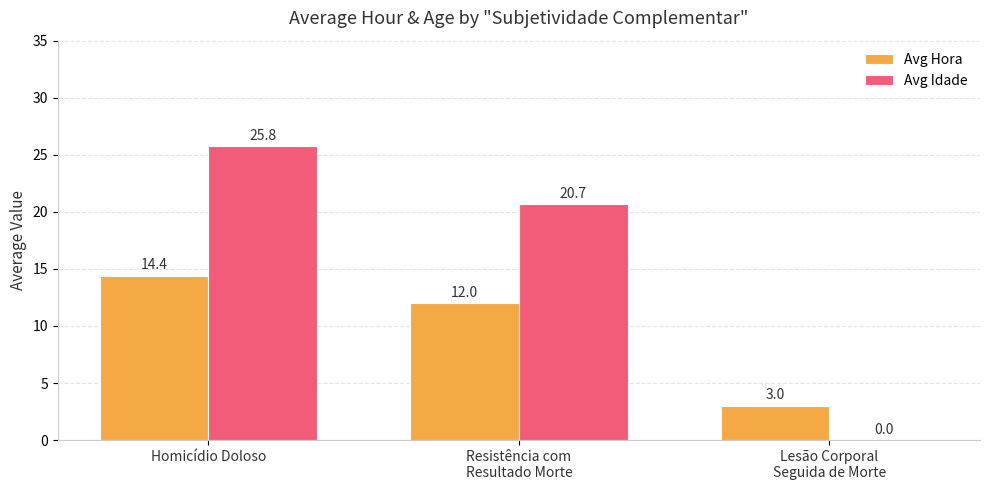

What is the total value across all series at Homicídio Doloso?

40.2